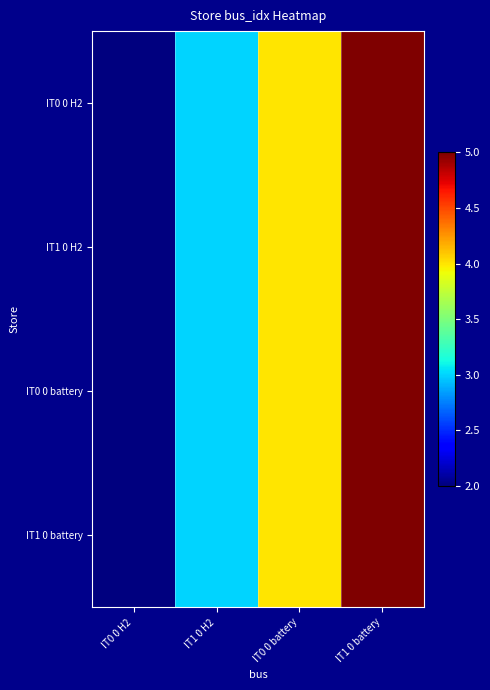

Which series changed the most between IT0 0 battery and IT1 0 battery?

IT0 0 H2